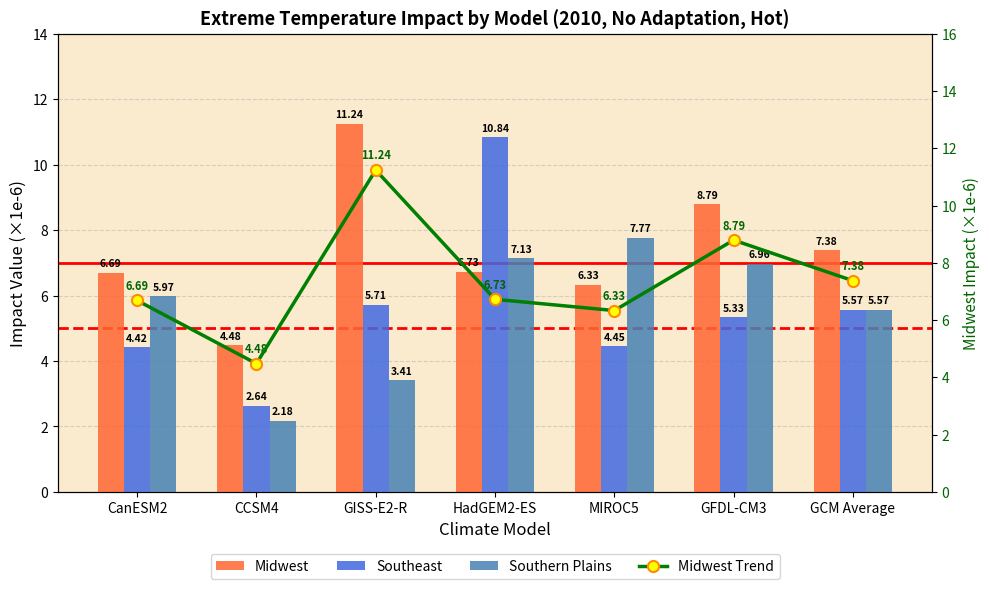

Which series has the largest total across all categories?

Midwest